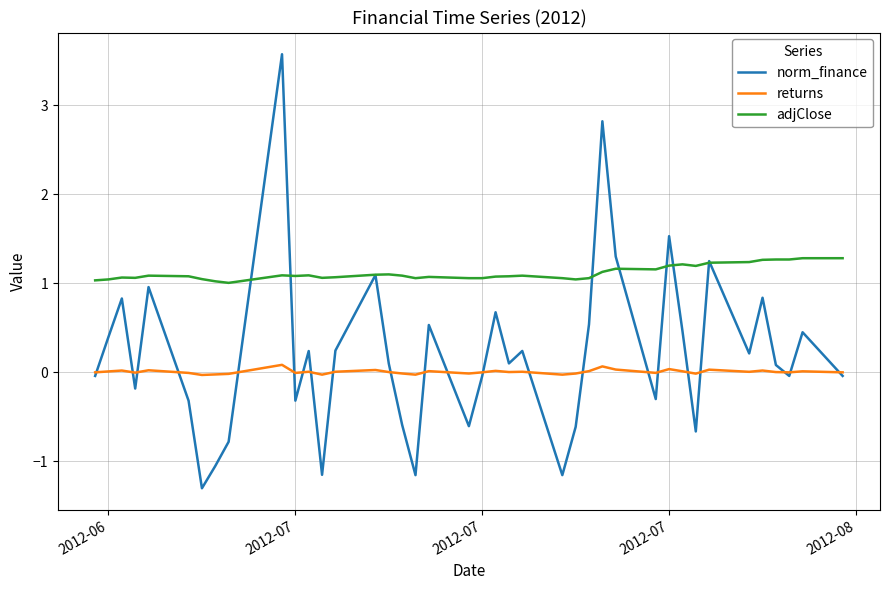

List the series in order of their overall mean, highest first.

adjClose, norm_finance, returns